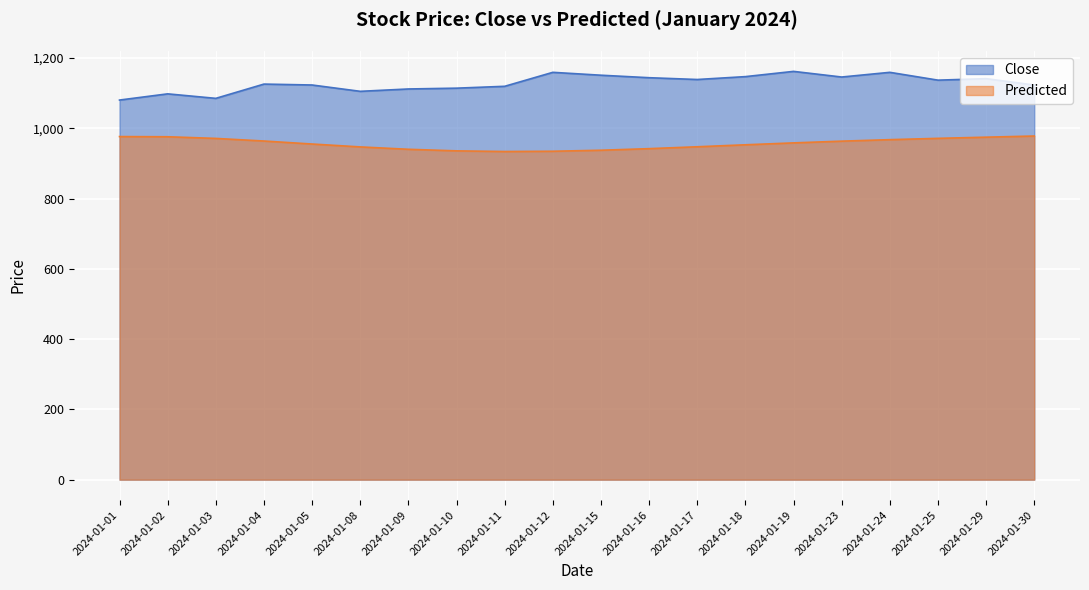

At which category does Predicted reach its first local valley?

2024-01-11